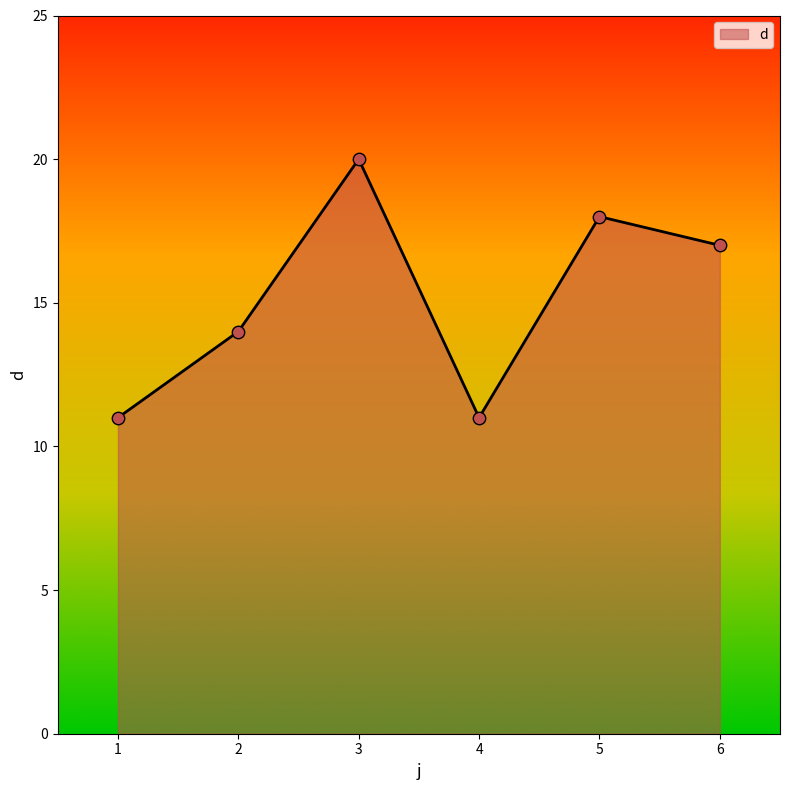

Which has a higher value, 2 or 1?

2